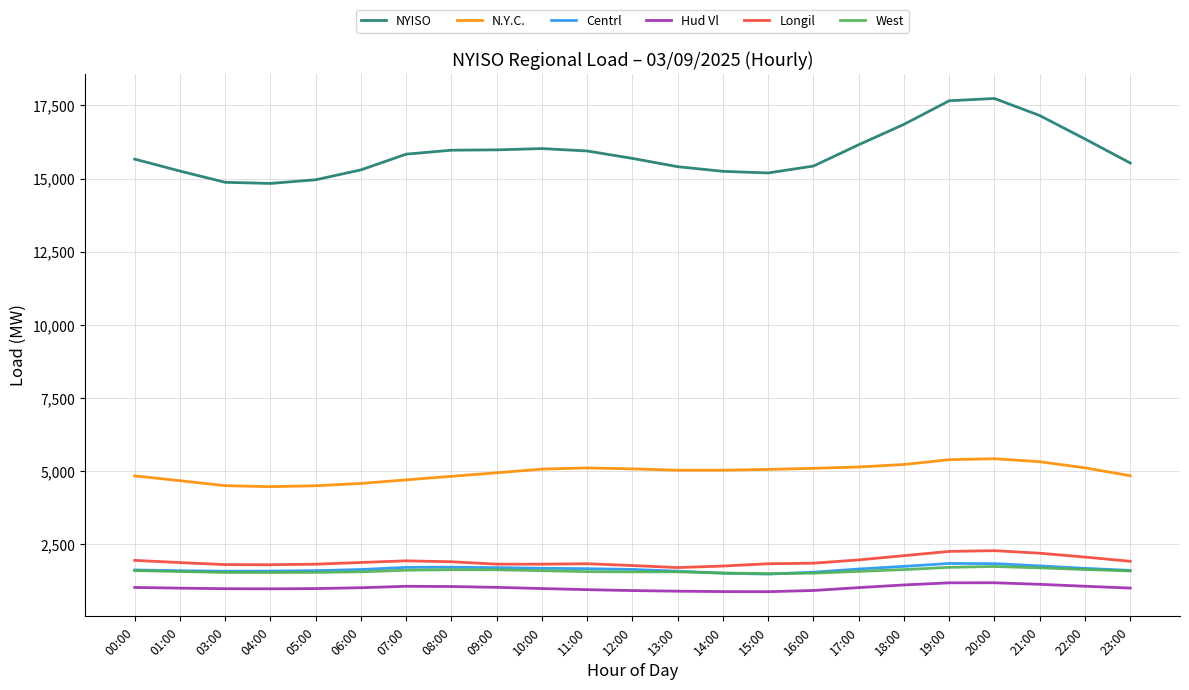

What is the total value across all series at 13:00?

26194